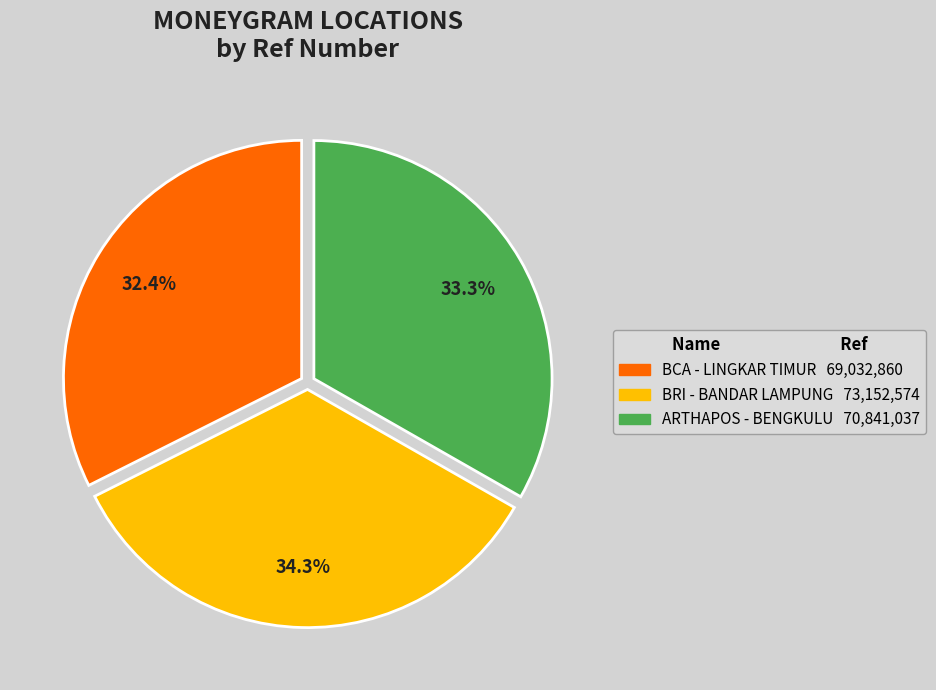

Is there a majority slice in this chart?

No